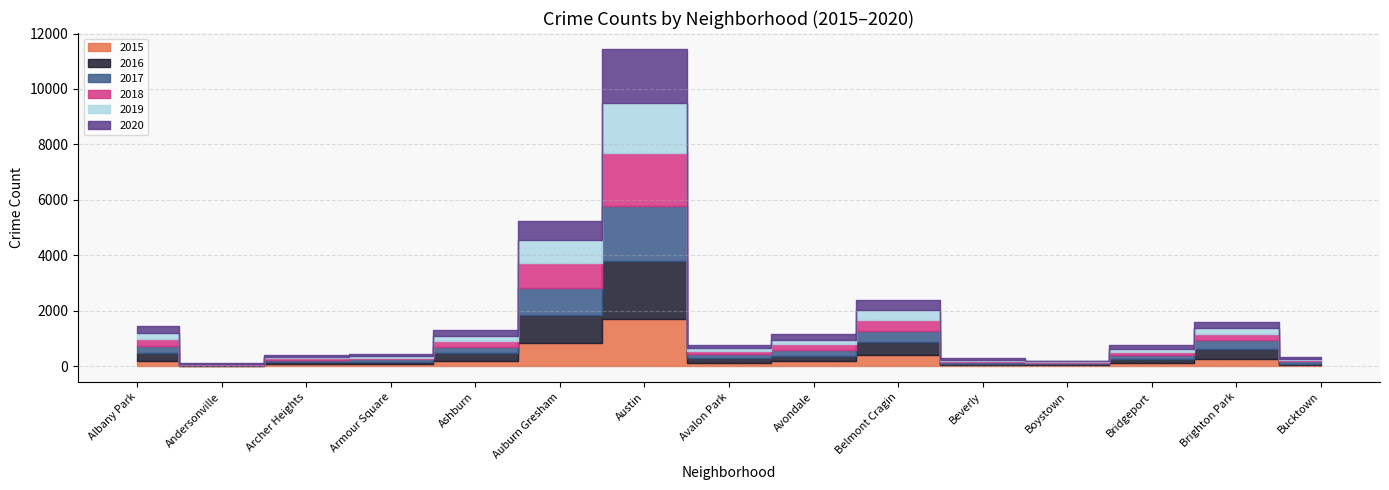

At which label is 2019 closest to 905?

Auburn Gresham